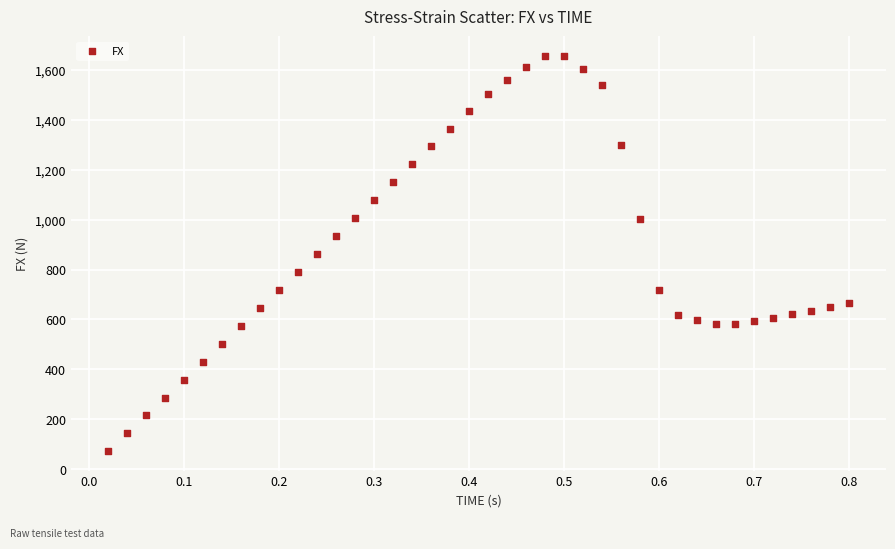

What is the range of X values (max minus min)?

0.8